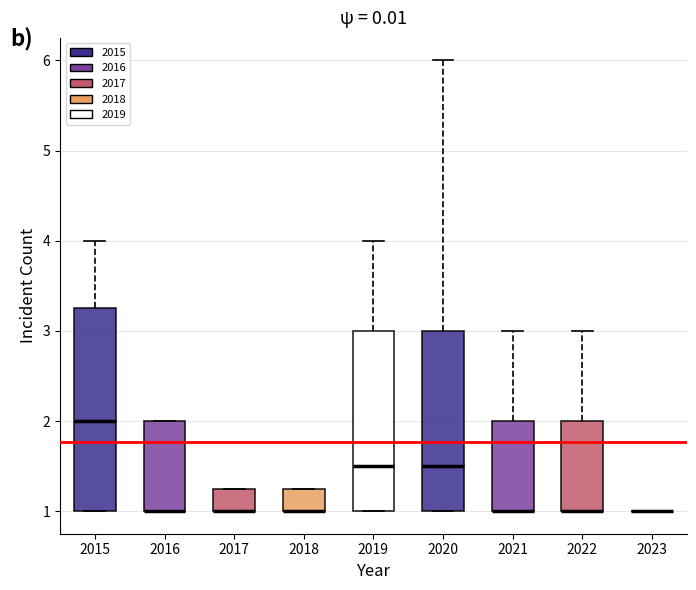

Comparing the boxes themselves (not the whiskers), which one is the tallest?

2015